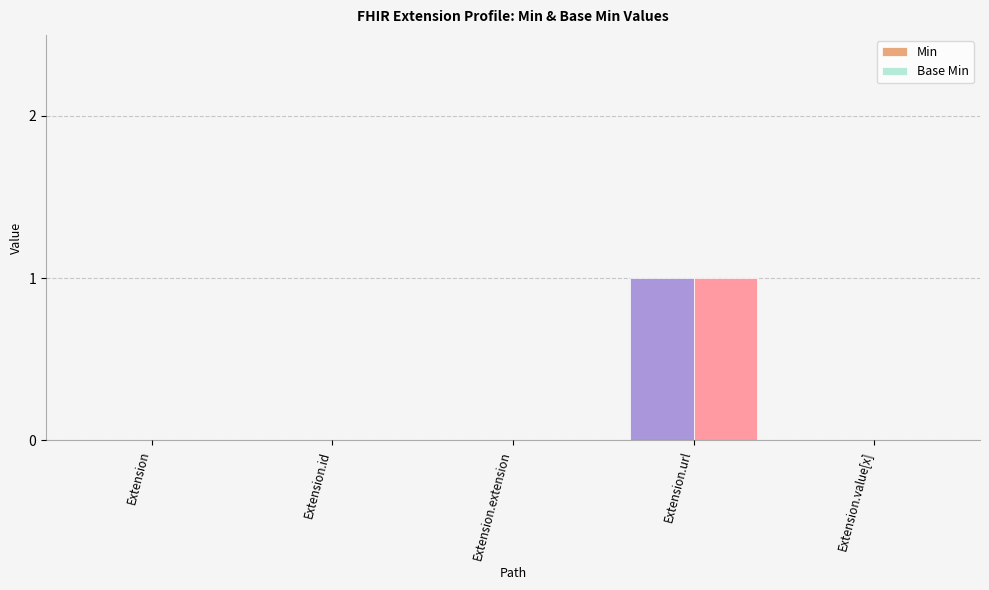

At which category does the chart reach its peak across all series?

Extension.url